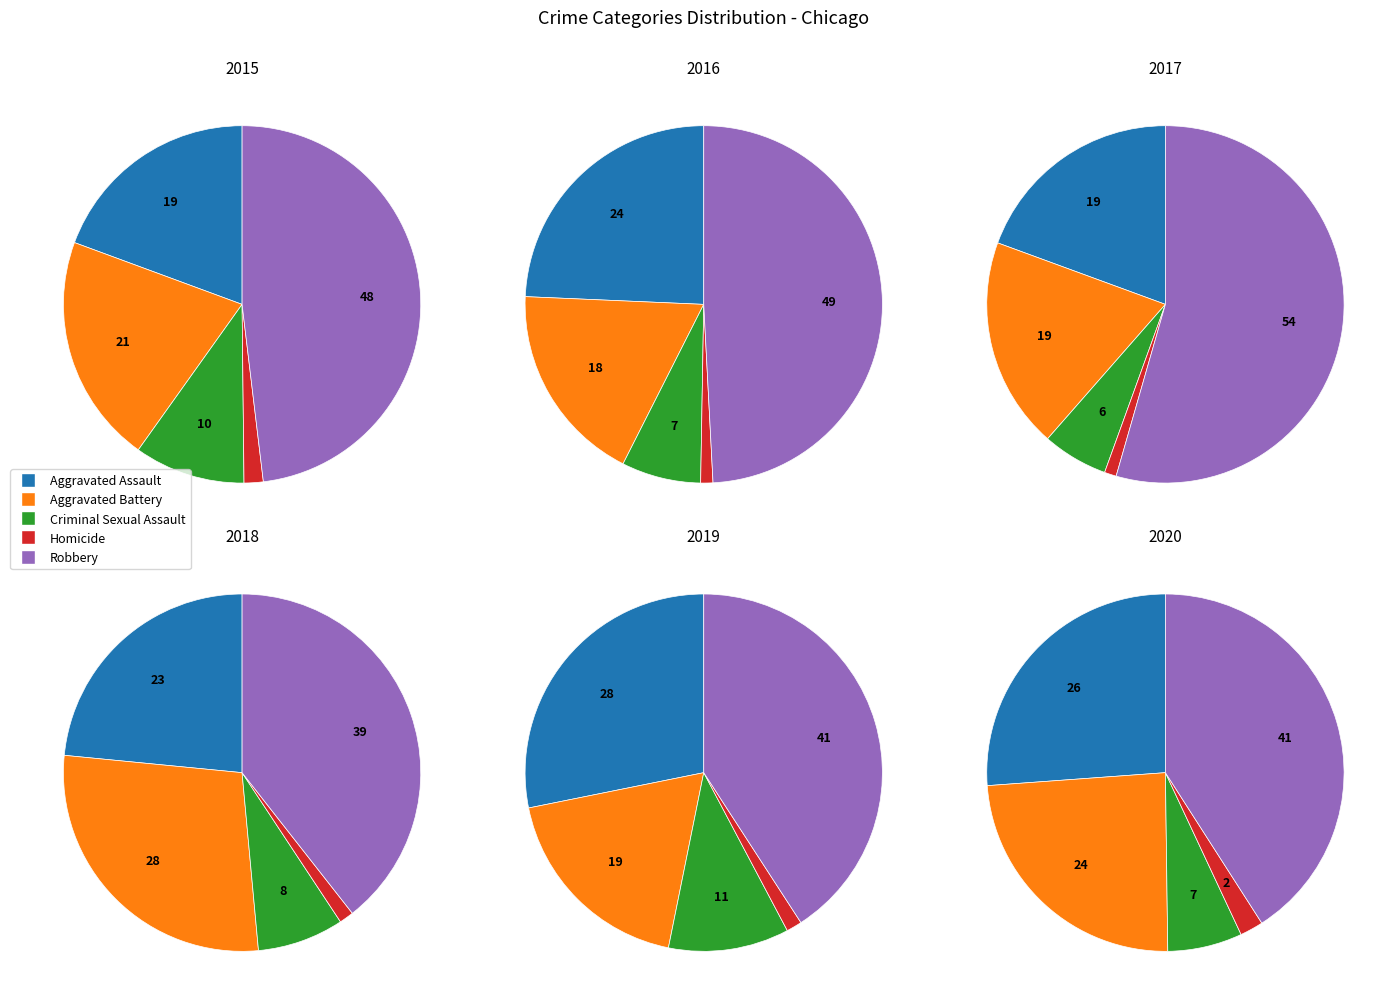

To the nearest percent, what portion does Aggravated Assault represent?

19%